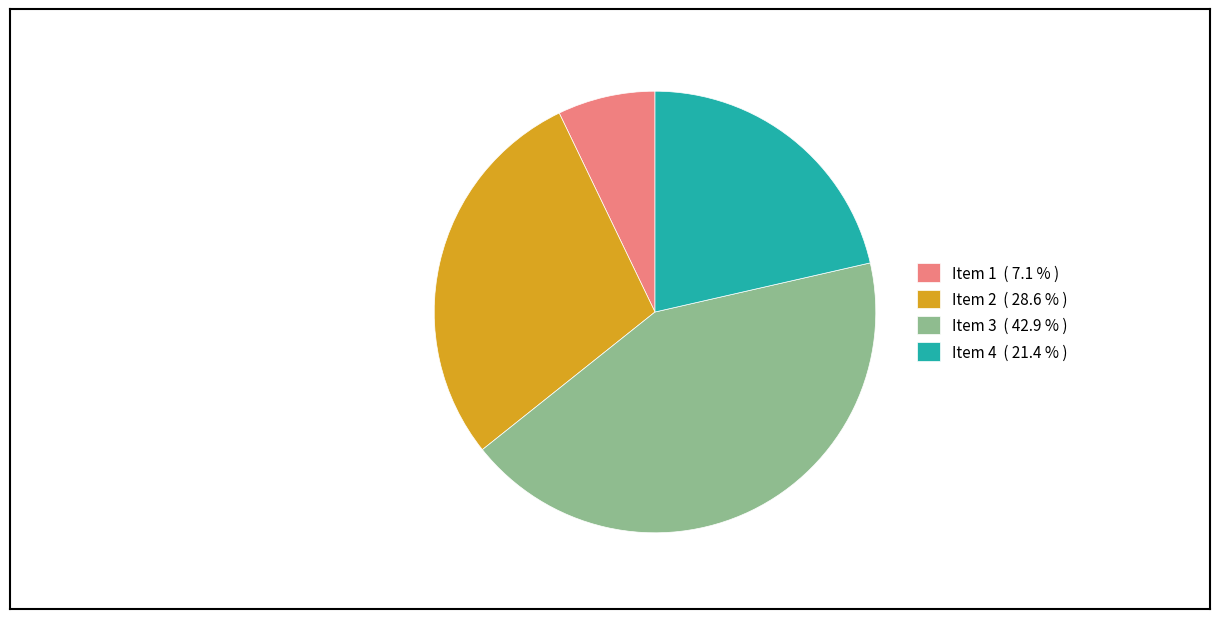

Is Item 4 ( 21.4 % ) the majority of the pie?

No